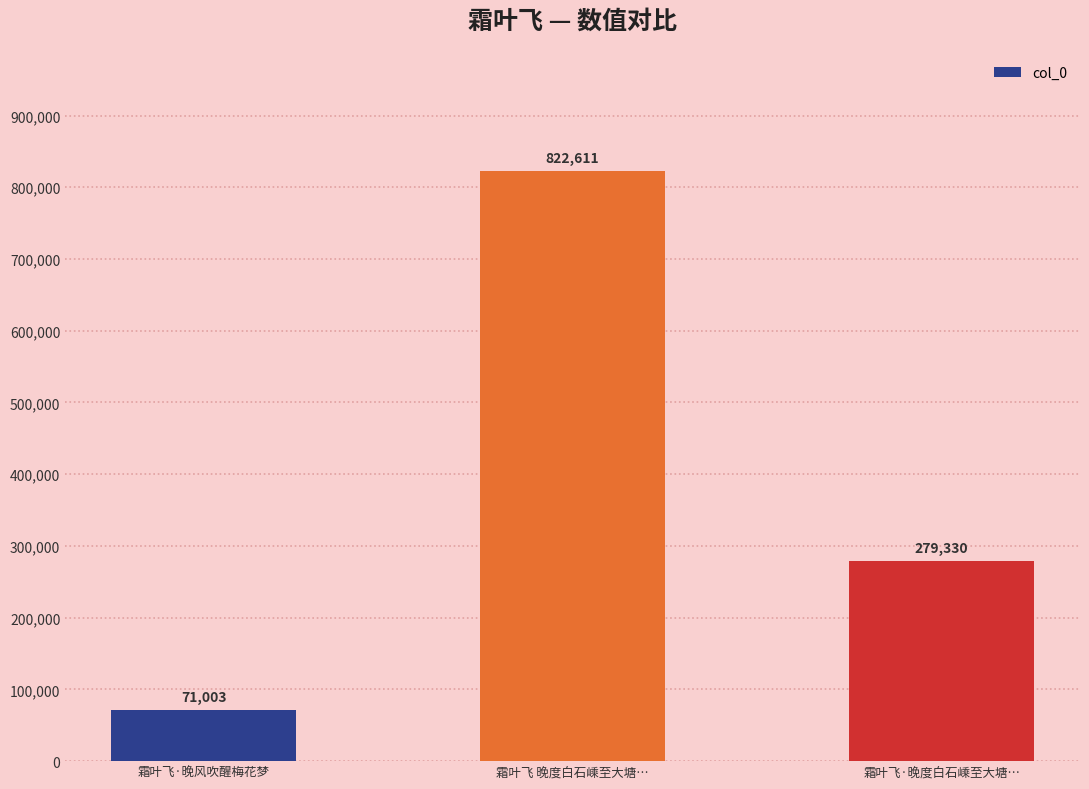

Reading right to left, what are all the values shown in this chart?

279330	822611	71003